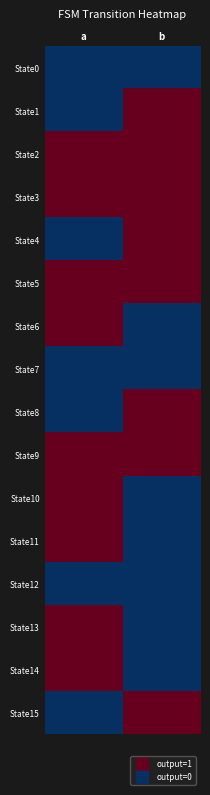

Reading left to right, list all the values displayed in this chart.

State0: a=0	b=0
State1: a=0	b=1
State2: a=1	b=1
State3: a=1	b=1
State4: a=0	b=1
State5: a=1	b=1
State6: a=1	b=0
State7: a=0	b=0
State8: a=0	b=1
State9: a=1	b=1
State10: a=1	b=0
State11: a=1	b=0
State12: a=0	b=0
State13: a=1	b=0
State14: a=1	b=0
State15: a=0	b=1